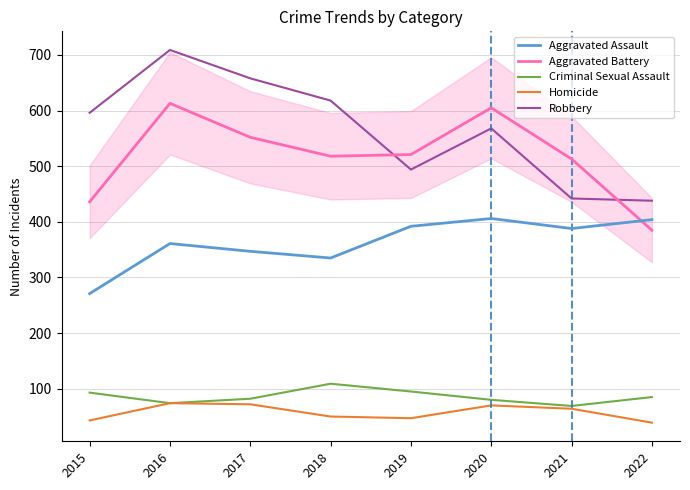

What is the difference between the highest and lowest values at 2018?

568